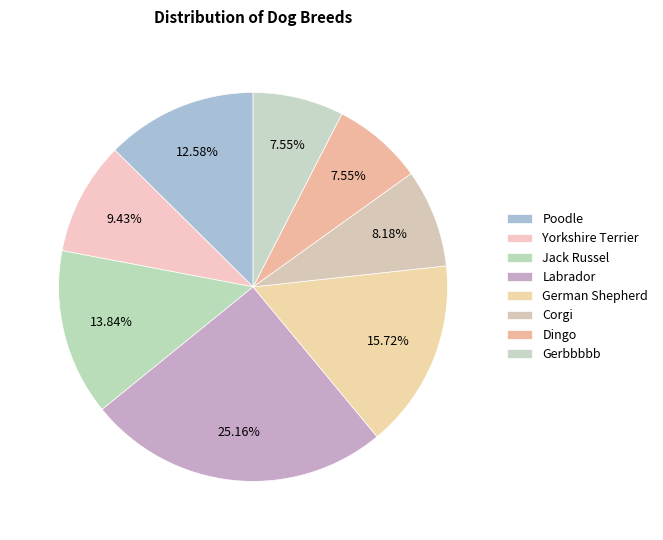

Does Labrador represent more than half of the total?

No